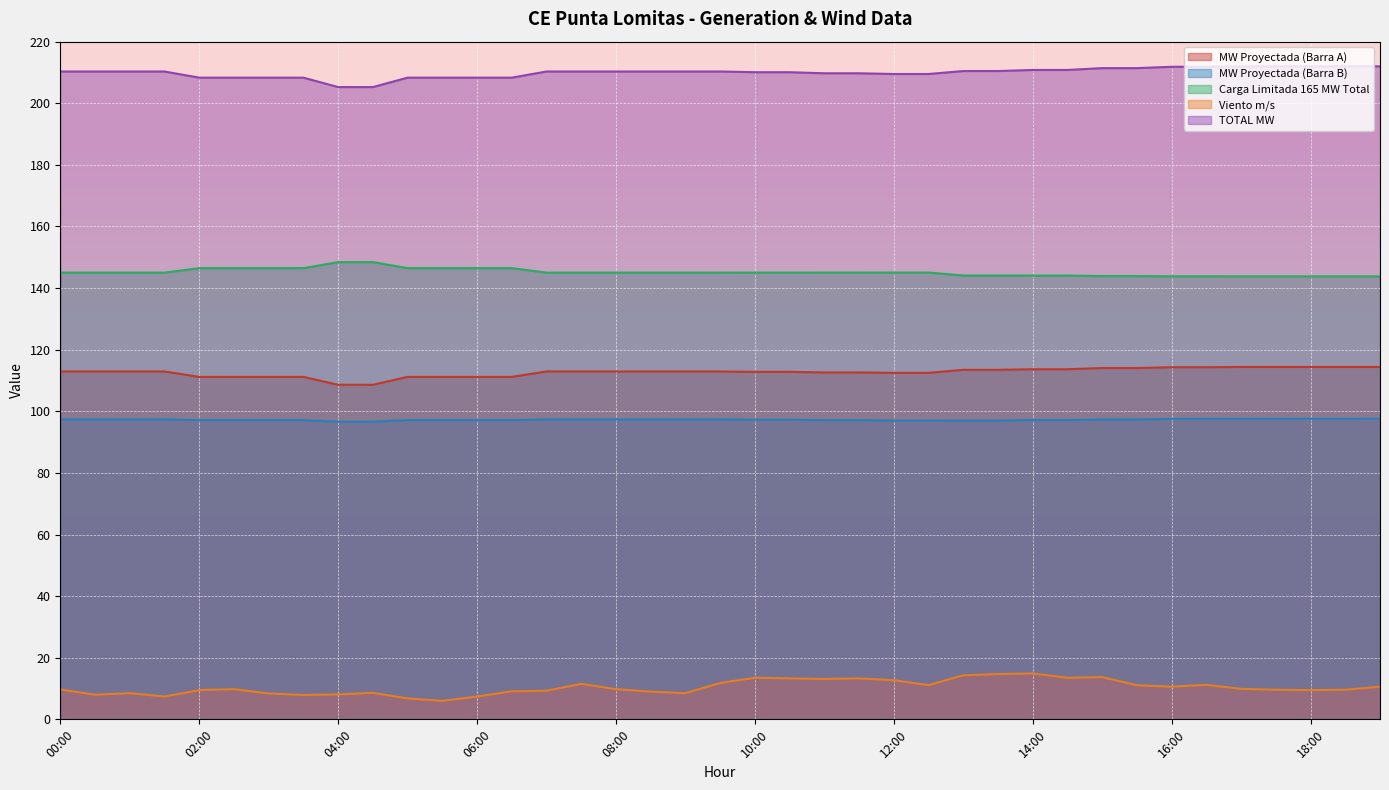

The value of MW Proyectada (Barra A) at 01:30 is 112.9. True or false?

True